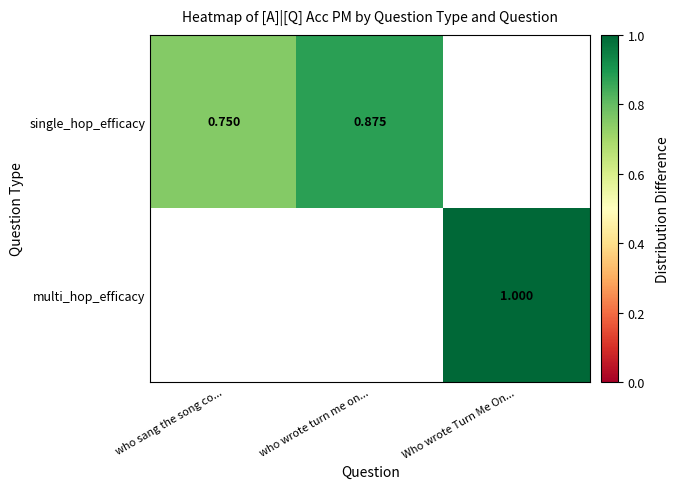

The value of single_hop_efficacy at who wrote turn me on... is 0.3. True or false?

False